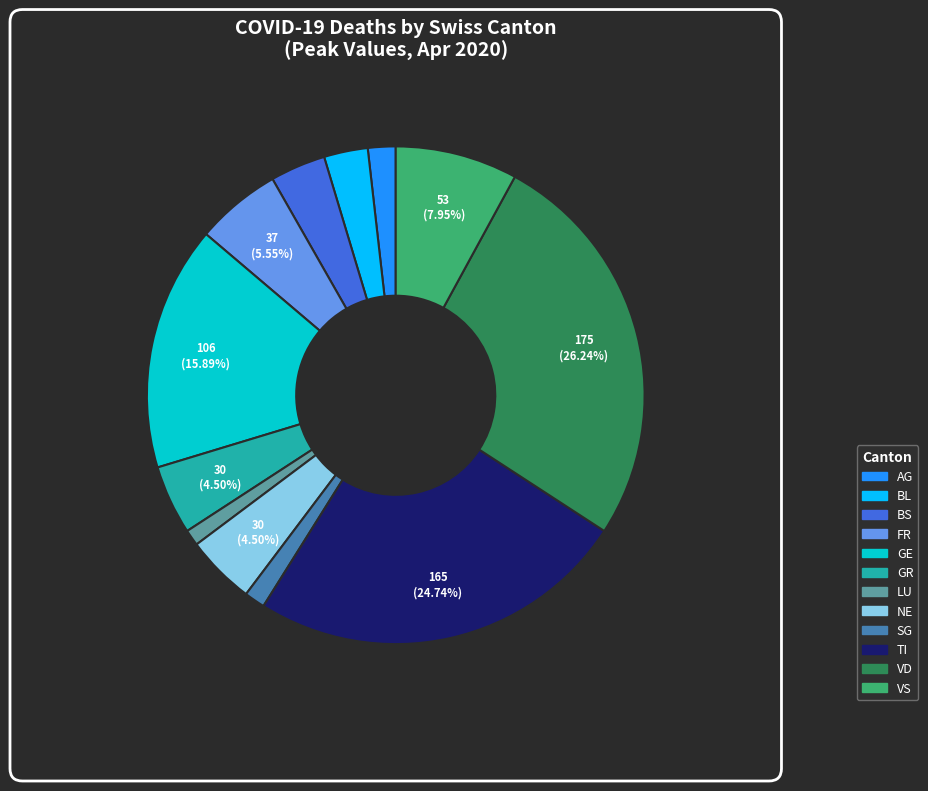

To the nearest percent, what is the average slice percentage?

8%